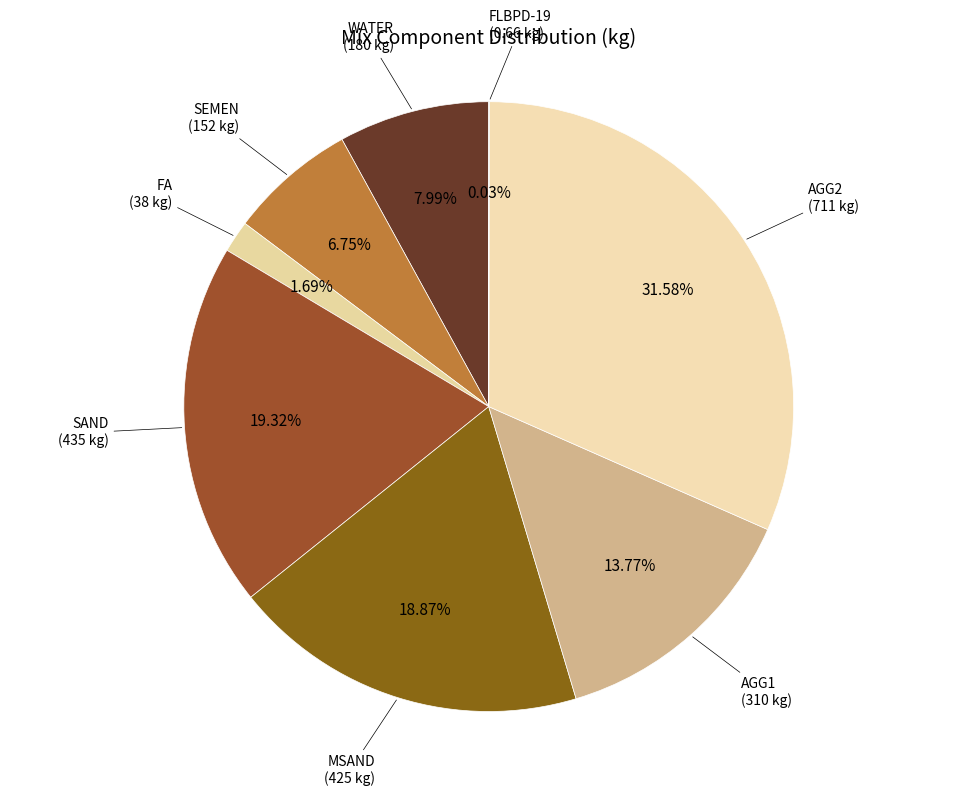

What is the smallest slice in the pie chart?

FLBPD-19